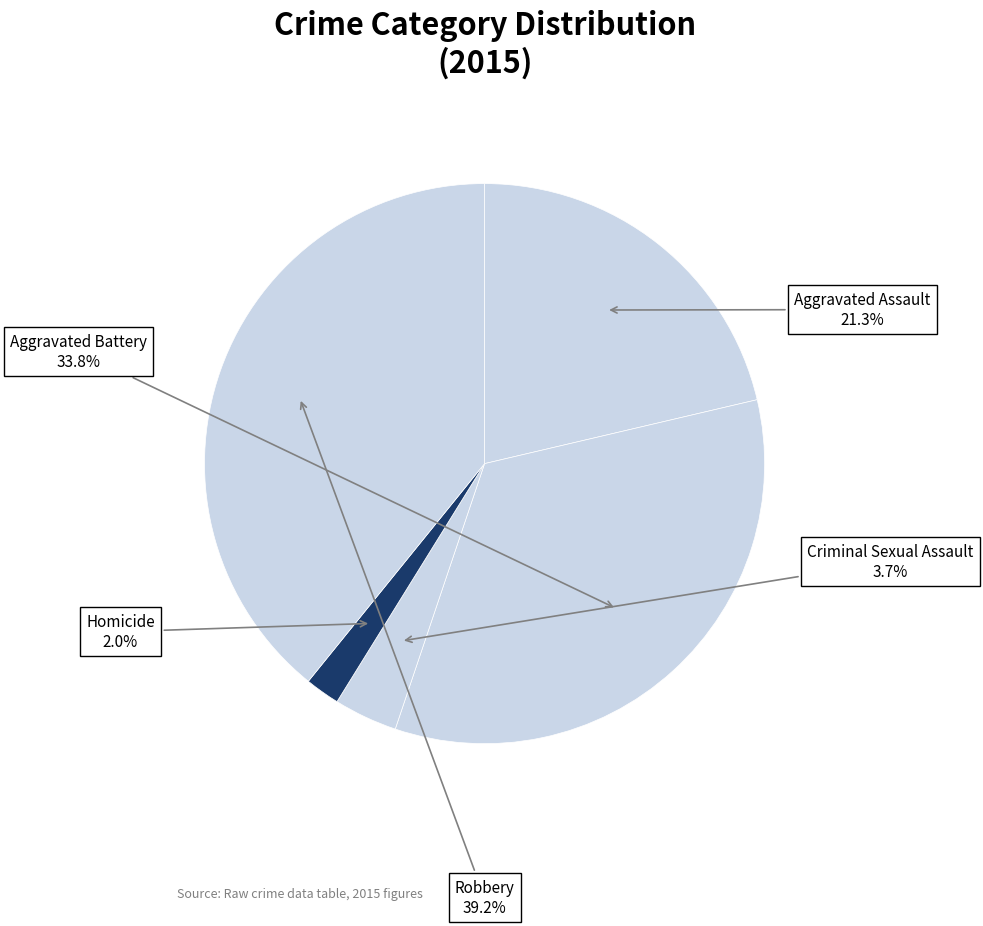

How many segments does this pie chart have?

5